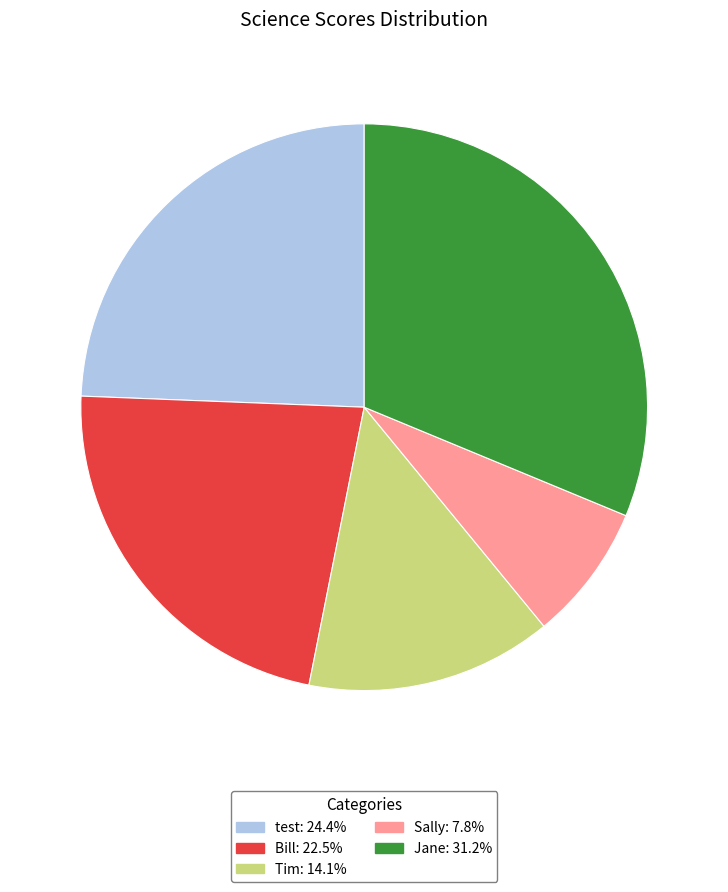

Approximately how many times larger is the value at Bill compared to test?

0.9